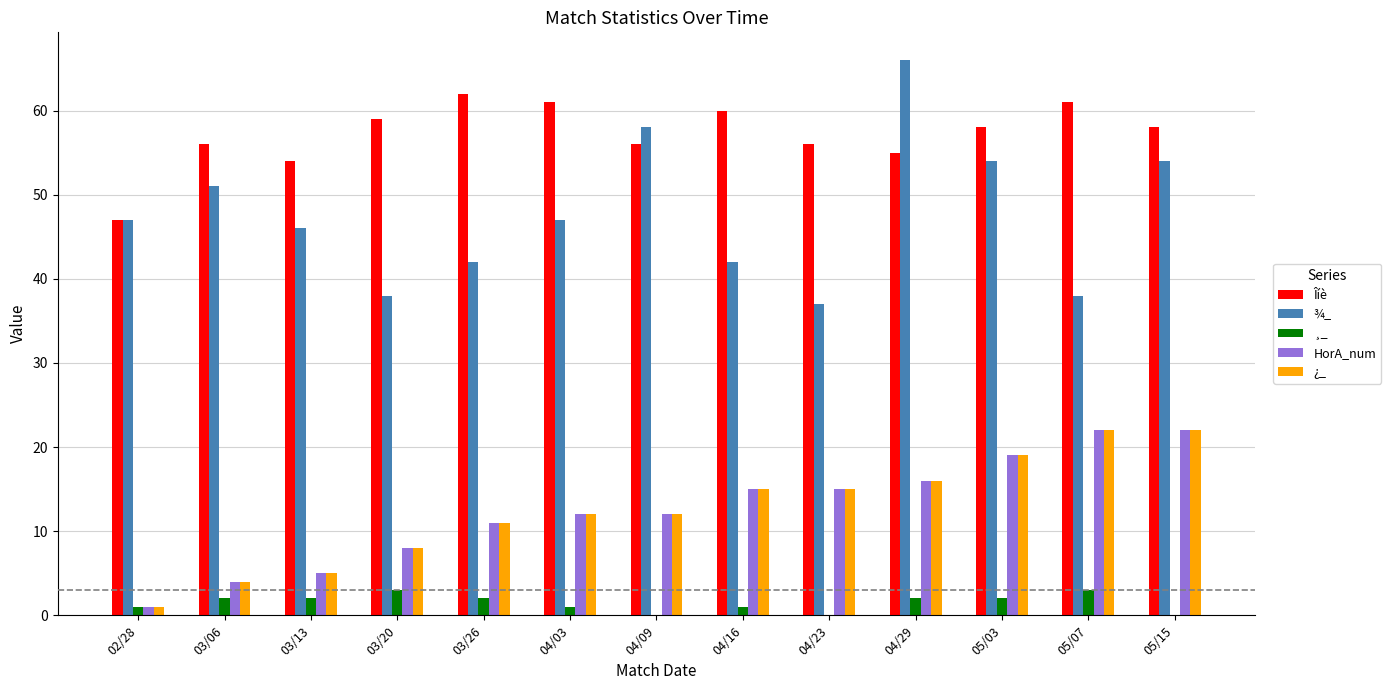

What is the spread (max minus min) of values at 02/28?

46